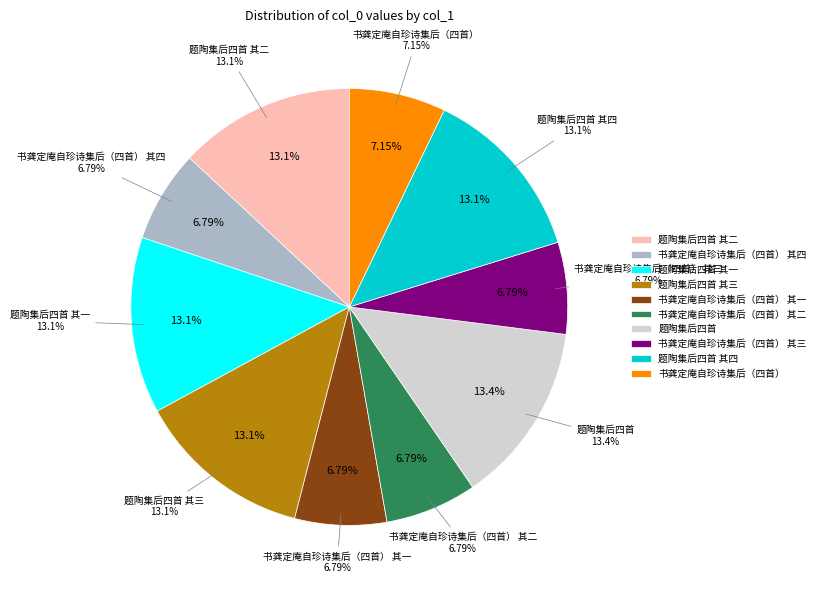

What is the smallest slice in the pie chart?

书龚定庵自珍诗集后（四首） 其一